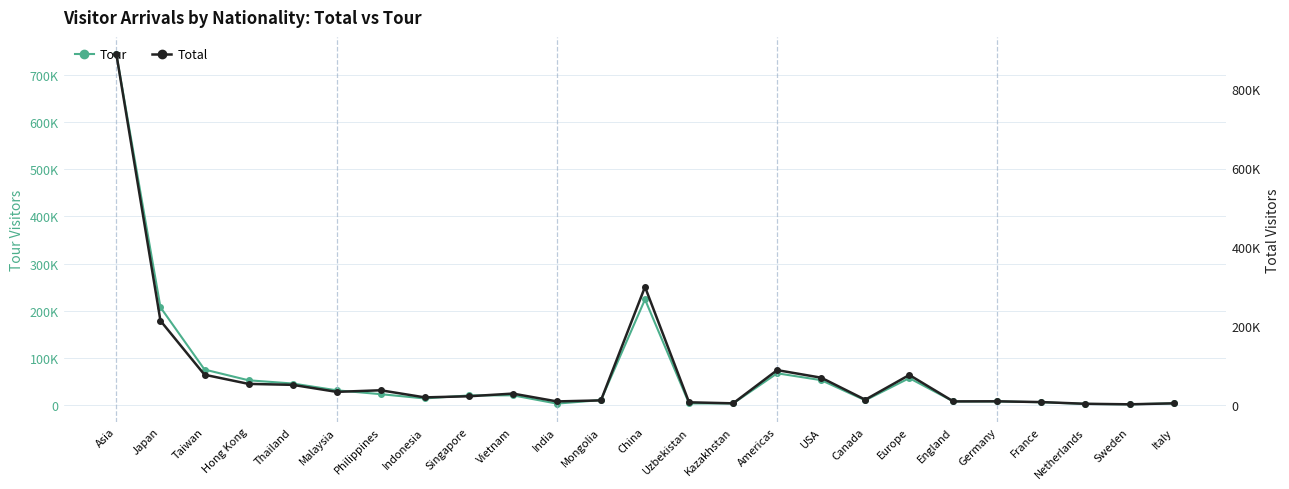

In Total, how many points are higher than both neighbors (excluding endpoints)?

6